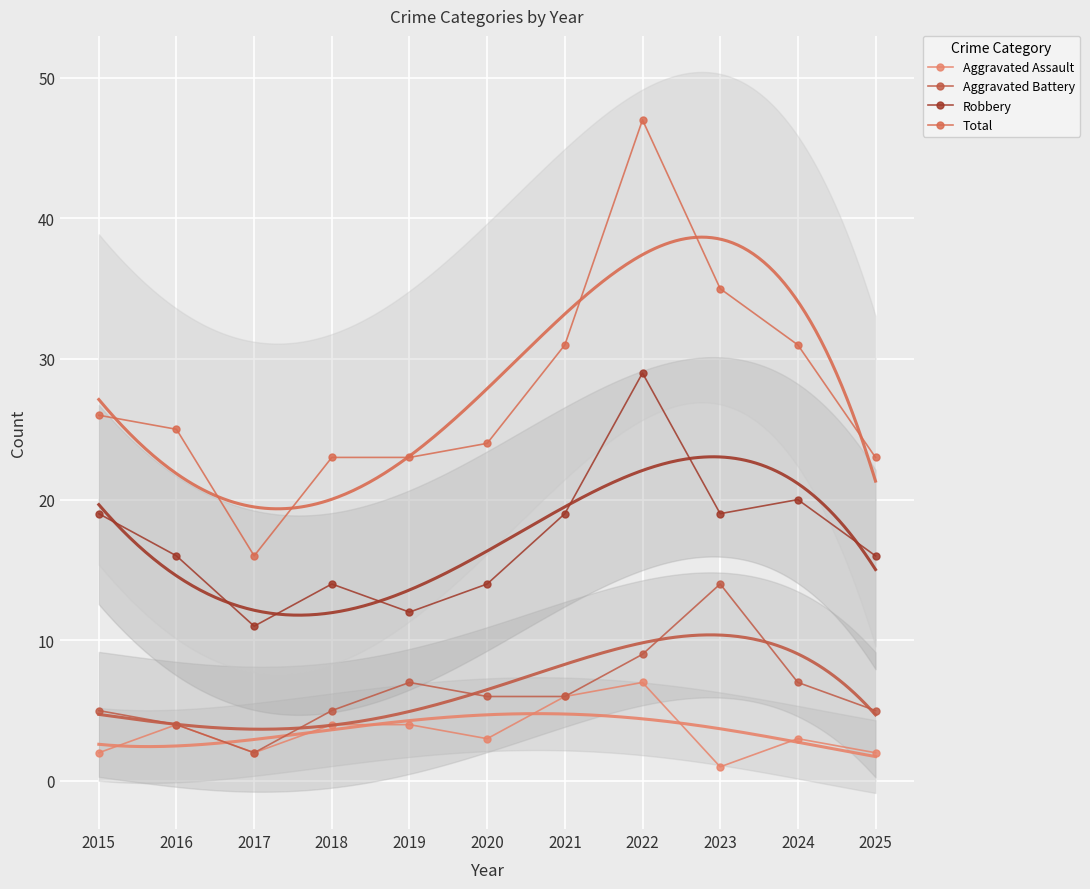

True or false: Total and Aggravated Assault intersect in this chart.

False